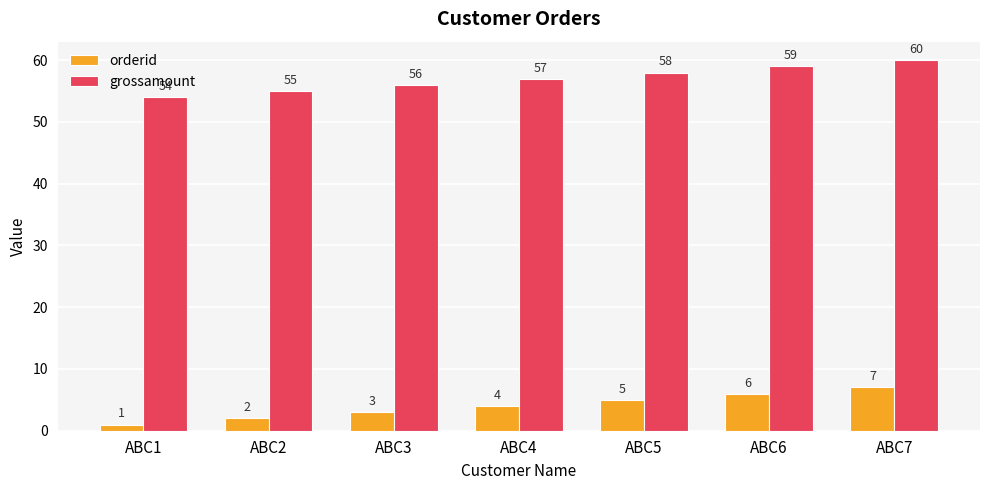

What is the total value across all series at ABC2?

57